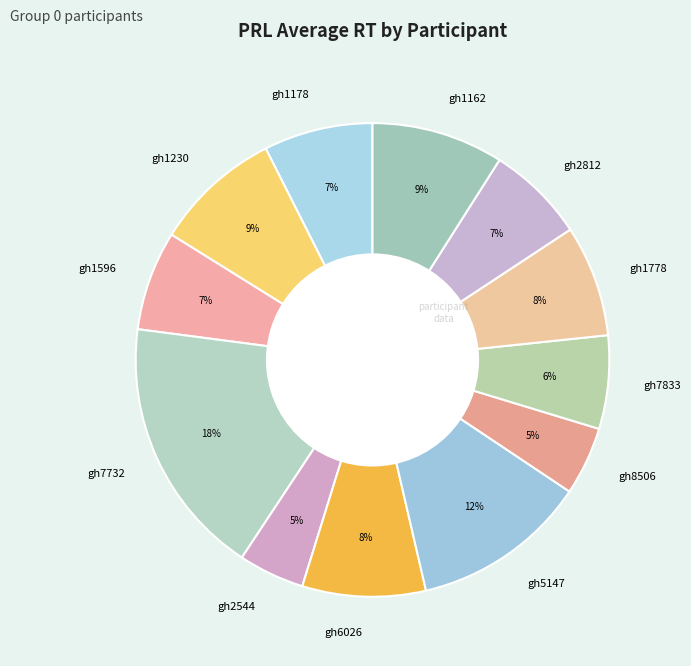

Which category has the biggest portion of the pie?

gh7732